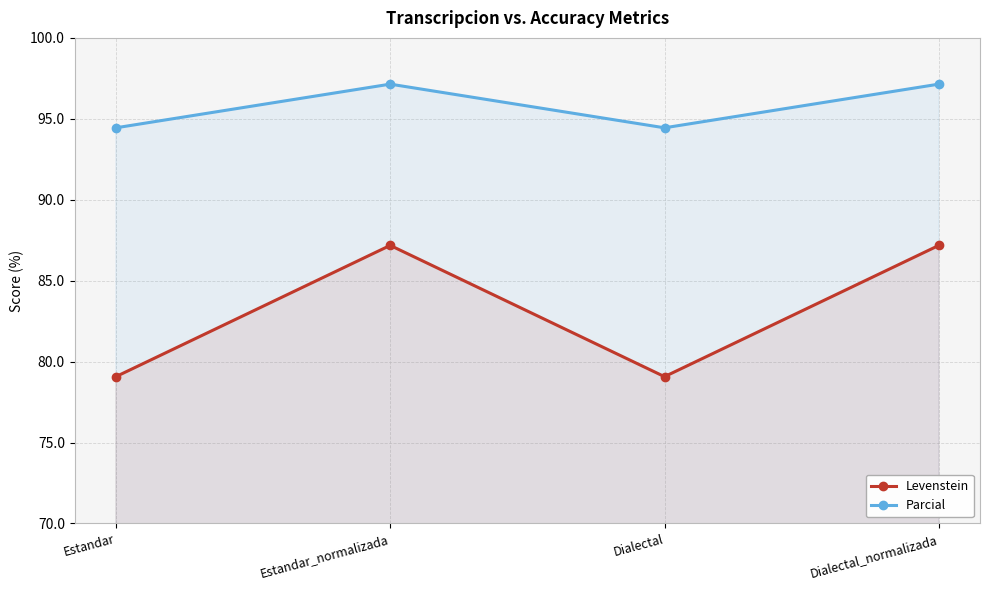

True or false: Parcial has more than 1 interior local peaks.

False